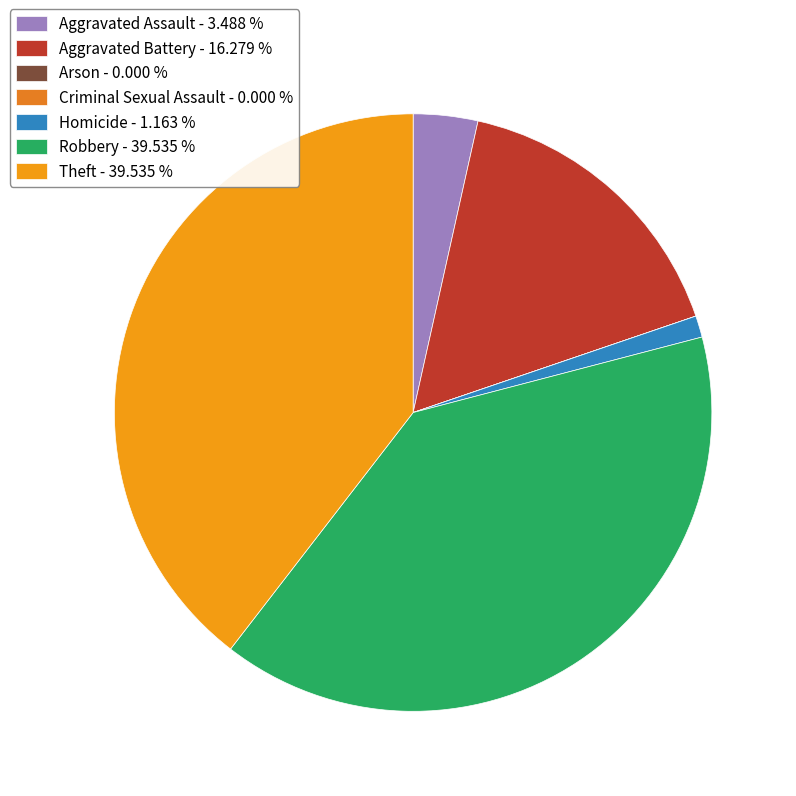

To the nearest percent, what is the difference between the largest and smallest slice percentages?

40%